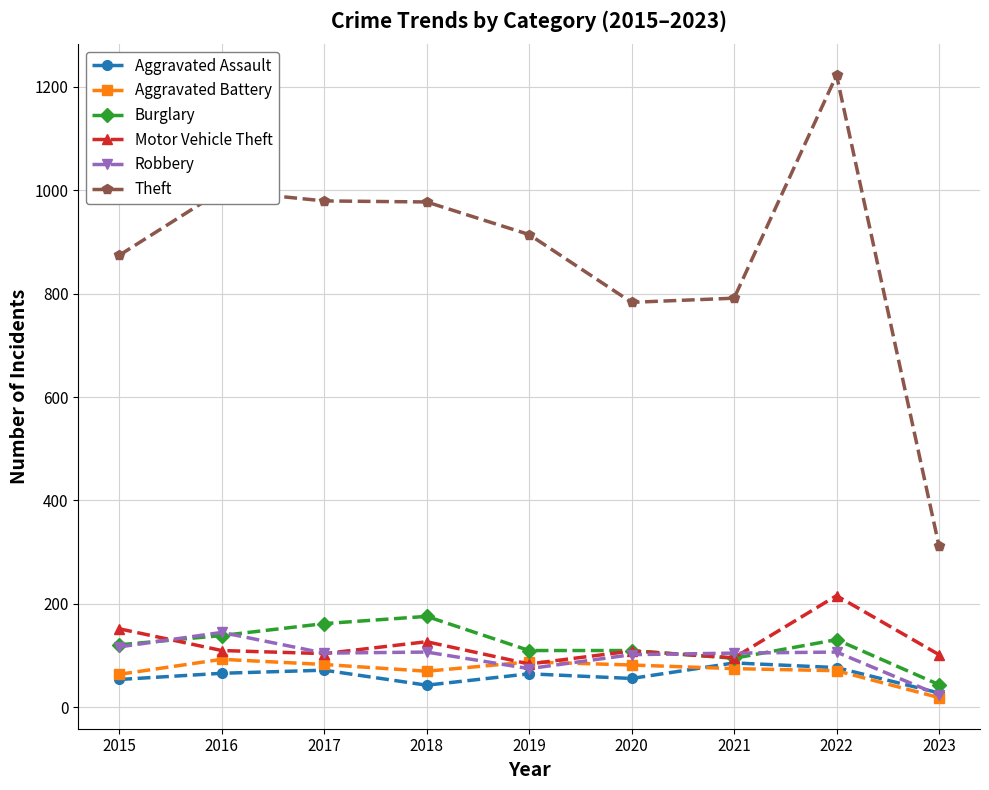

Which category has the highest value across all series?

2022